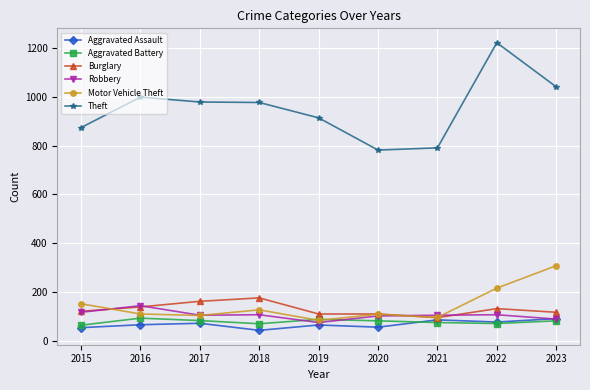

What is the value of the Aggravated Battery point at the 5th from the left?

88